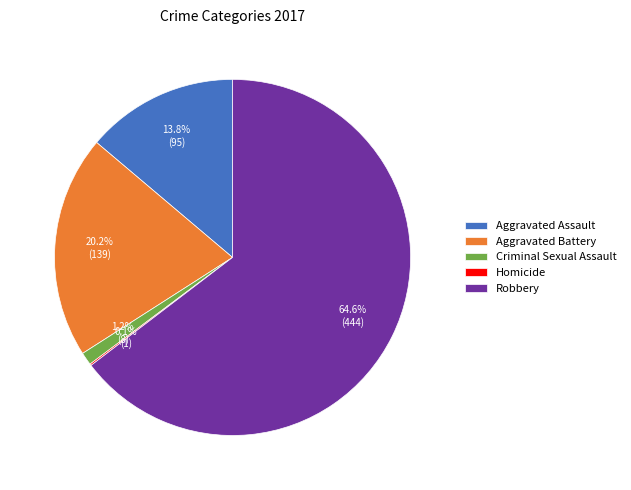

The Aggravated Assault slice represents 14% of the pie. True or false?

True